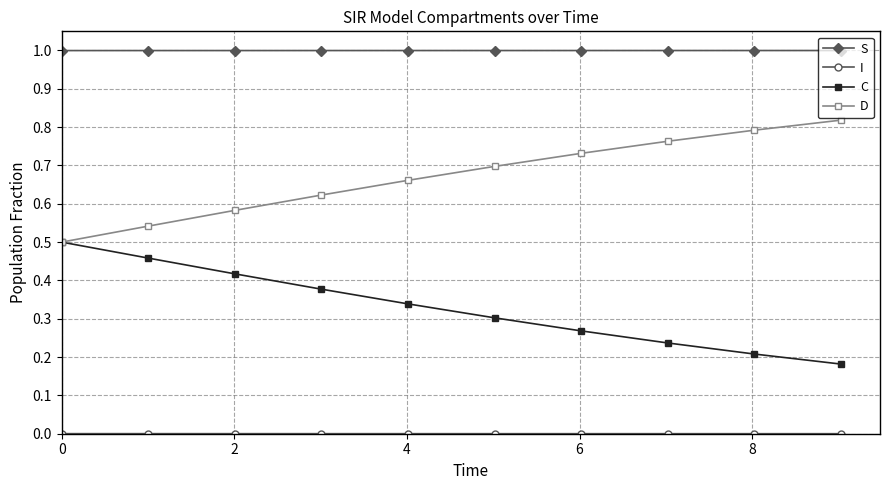

Count the number of categories in the chart.

10